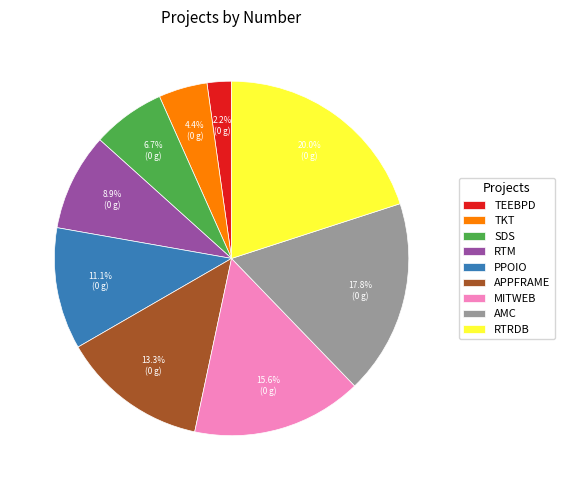

Rank the categories by value from highest to lowest.

RTRDB, AMC, MITWEB, APPFRAME, PPOIO, RTM, SDS, TKT, TEEBPD